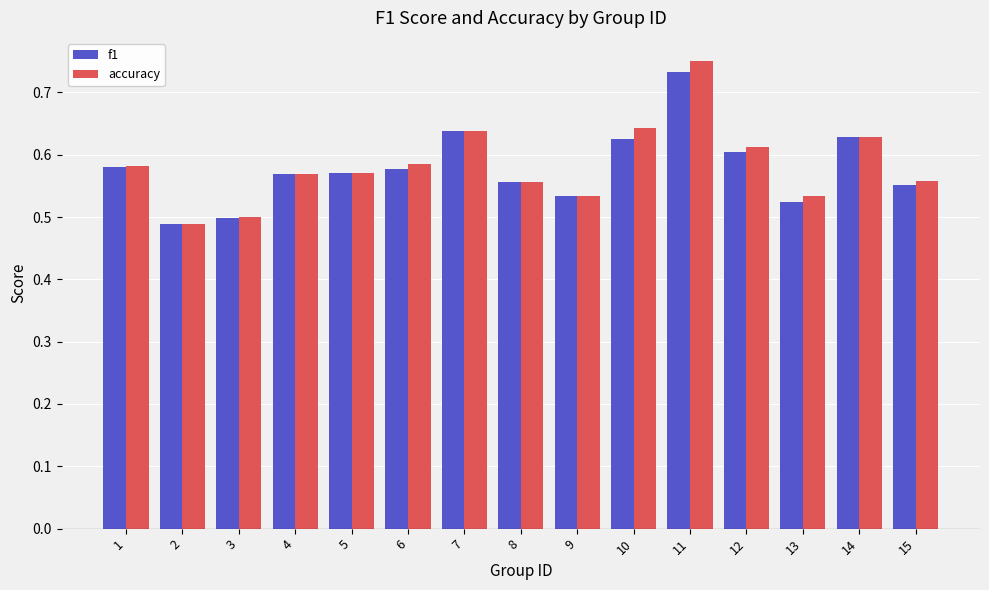

Which label corresponds to the largest value in the chart?

11